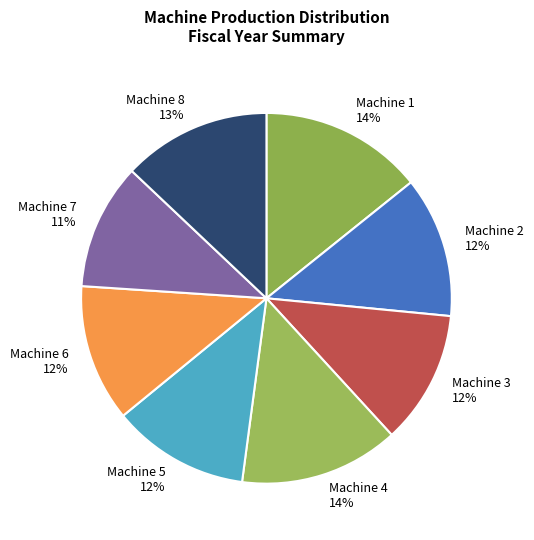

Count the number of slices in the pie.

8